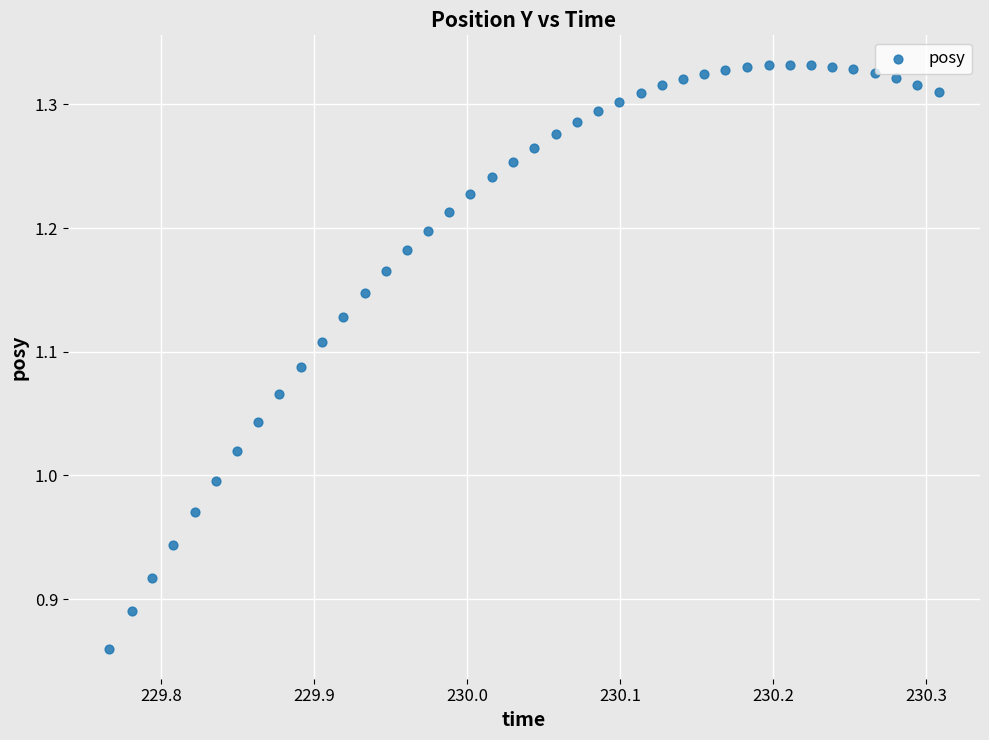

What is the range of X values (max minus min)?

0.5